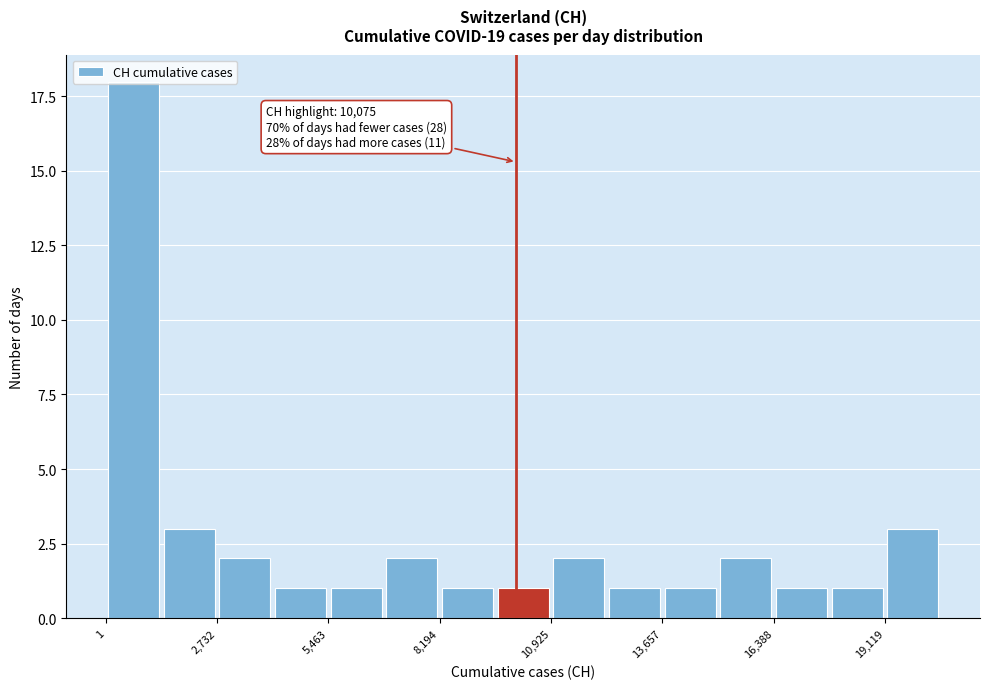

Around what value on the x-axis is the tallest bar? Give the approximate position of its centre, as read against the axis.

500